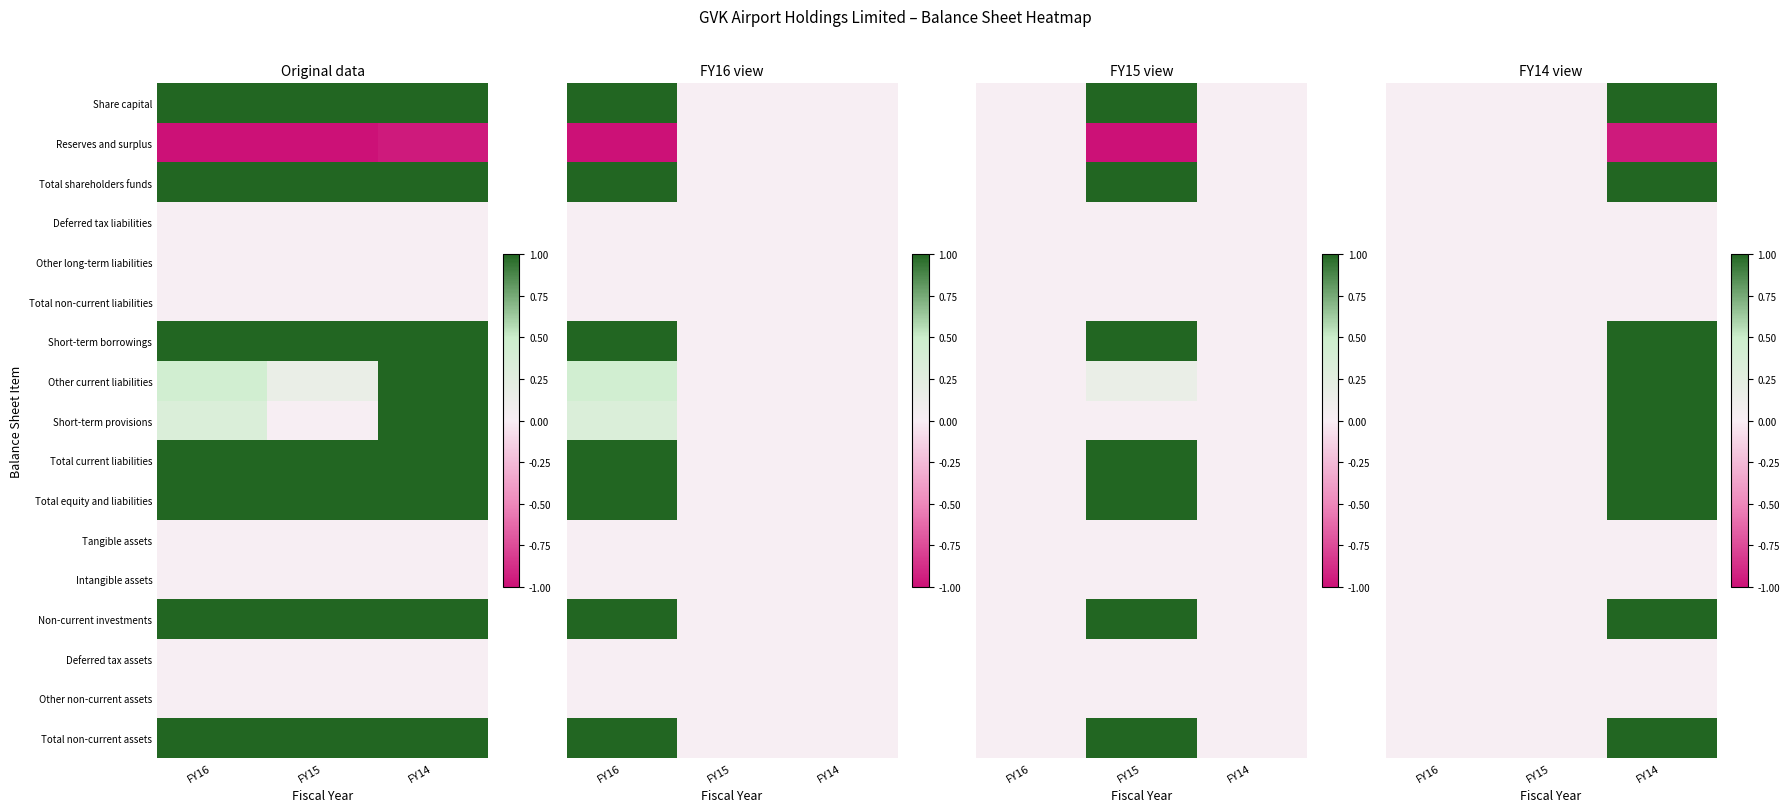

Between FY14 and FY16, which is larger?

FY14